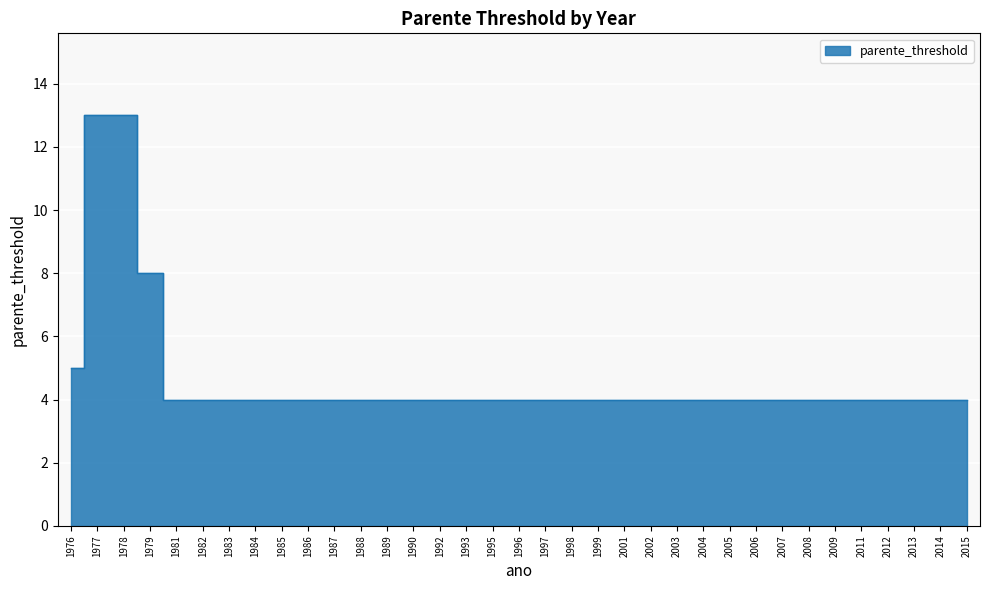

List the labels in order of value, smallest first.

1981, 1982, 1983, 1984, 1985, 1986, 1987, 1988, 1989, 1990, 1992, 1993, 1995, 1996, 1997, 1998, 1999, 2001, 2002, 2003, 2004, 2005, 2006, 2007, 2008, 2009, 2011, 2012, 2013, 2014, 2015, 1976, 1979, 1977, 1978